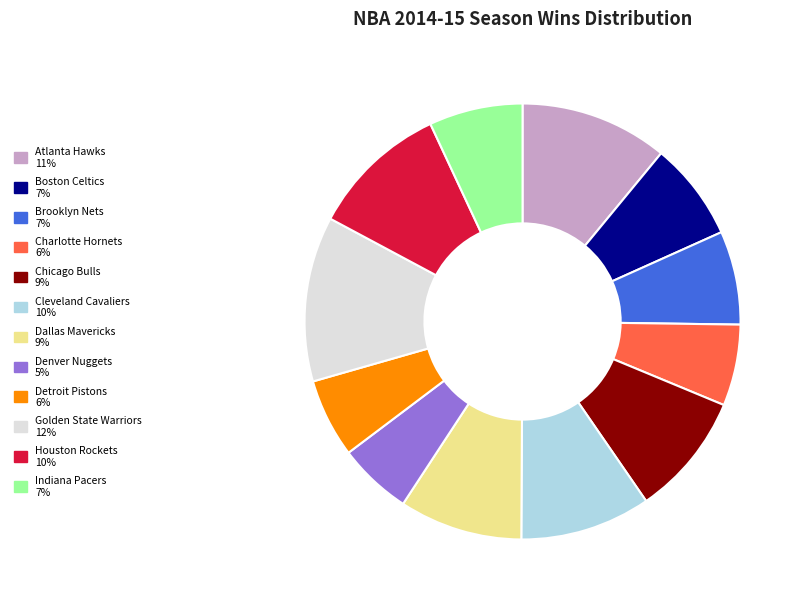

Is the sum of Boston Celtics and Indiana Pacers greater than half?

No